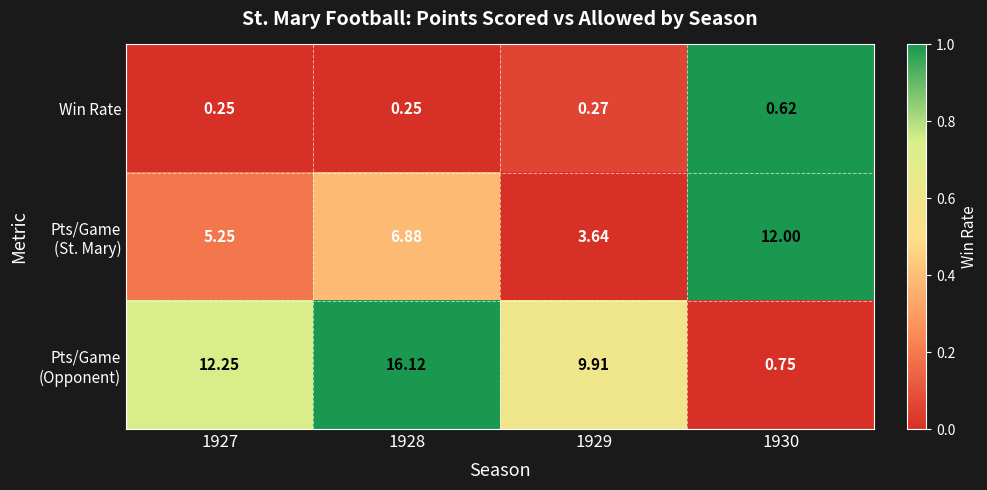

Between 1930 and 1929, which is larger?

1930